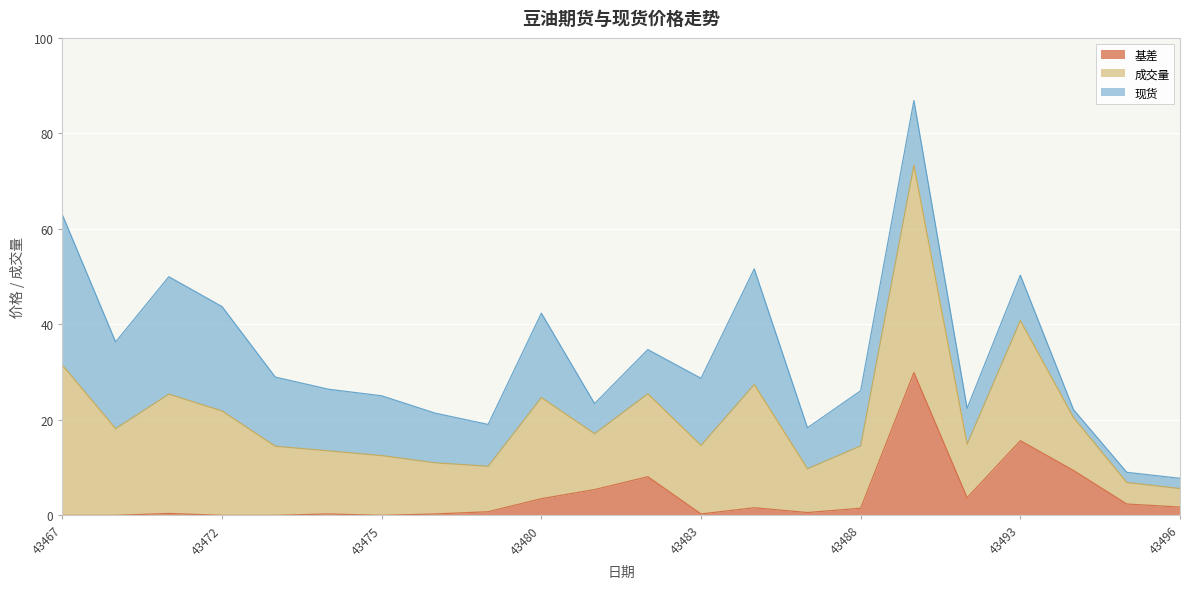

What is the highest value of the 基差 series?

29.9